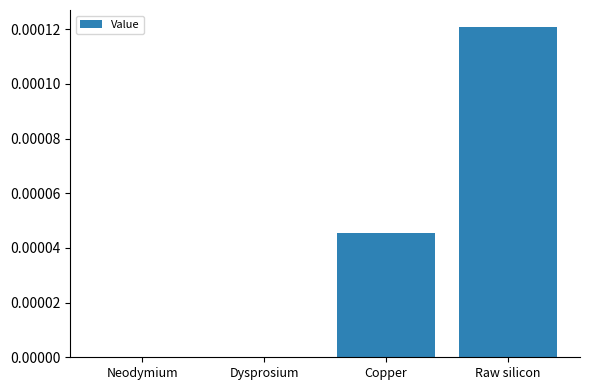

Which has a higher value, Neodymium or Copper?

Copper